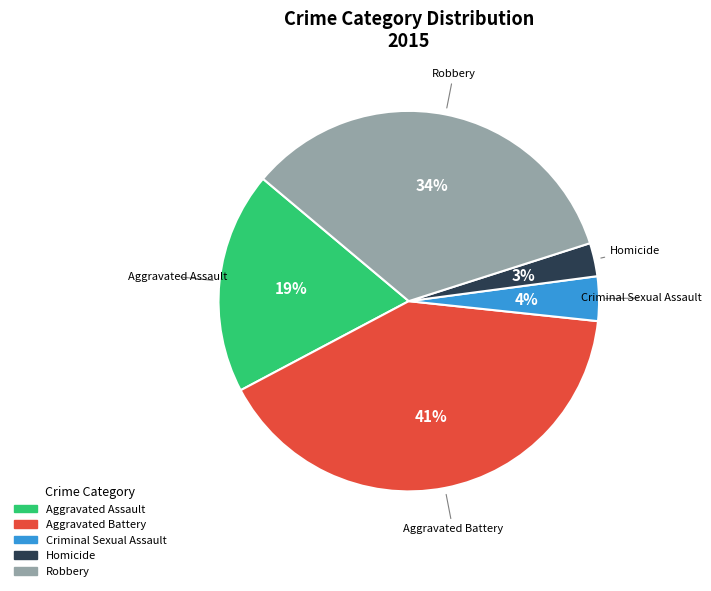

To the nearest percent, what is the difference between the largest and smallest slice percentages?

38%